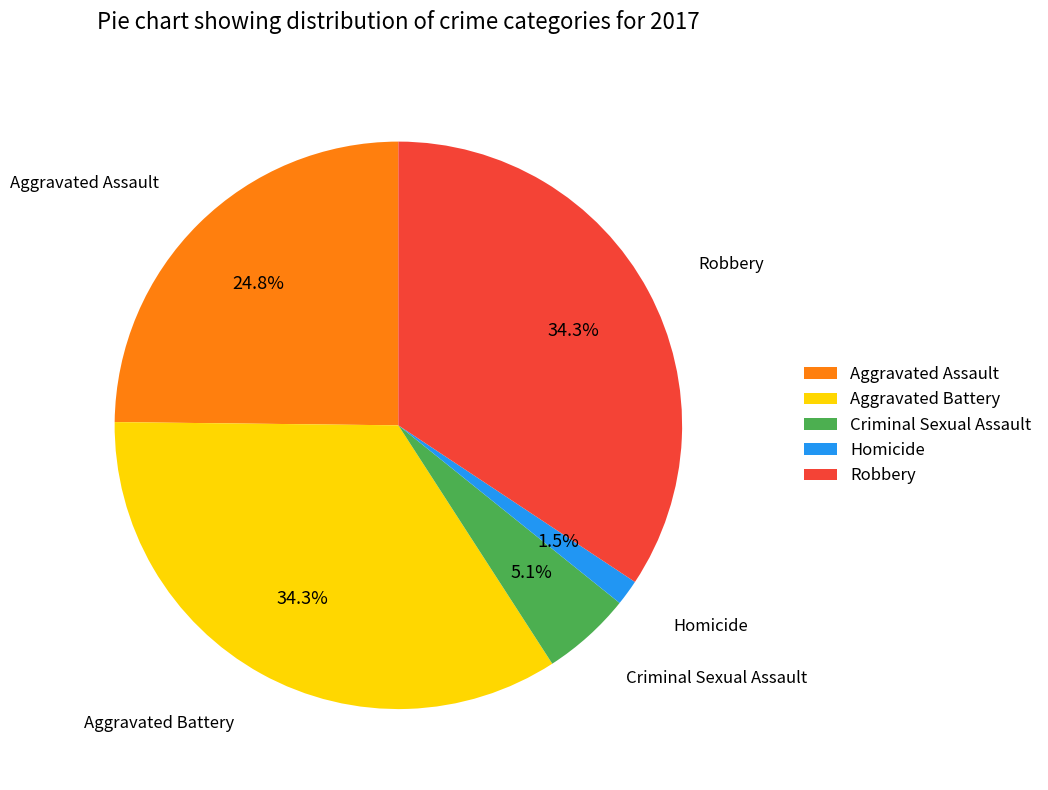

What is the total percentage of Robbery and Homicide?

35.8%